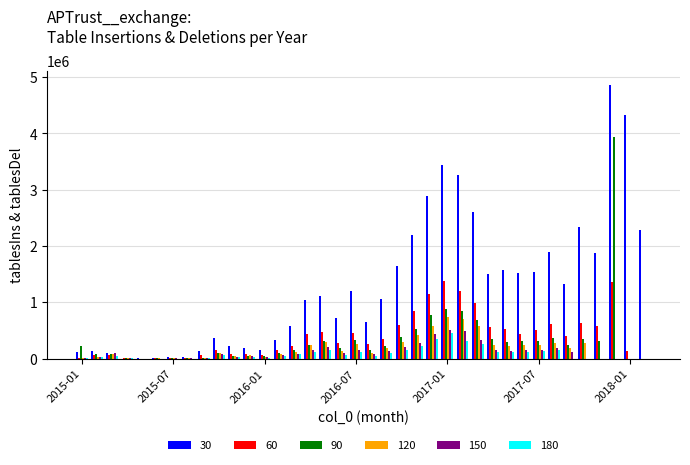

What is the greatest value displayed?

4864525